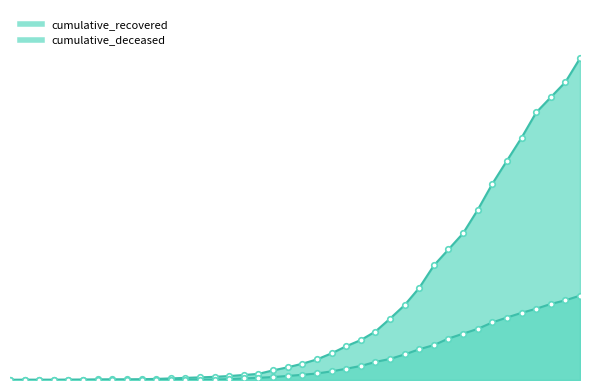

Which series has the largest total across all categories?

cumulative_recovered